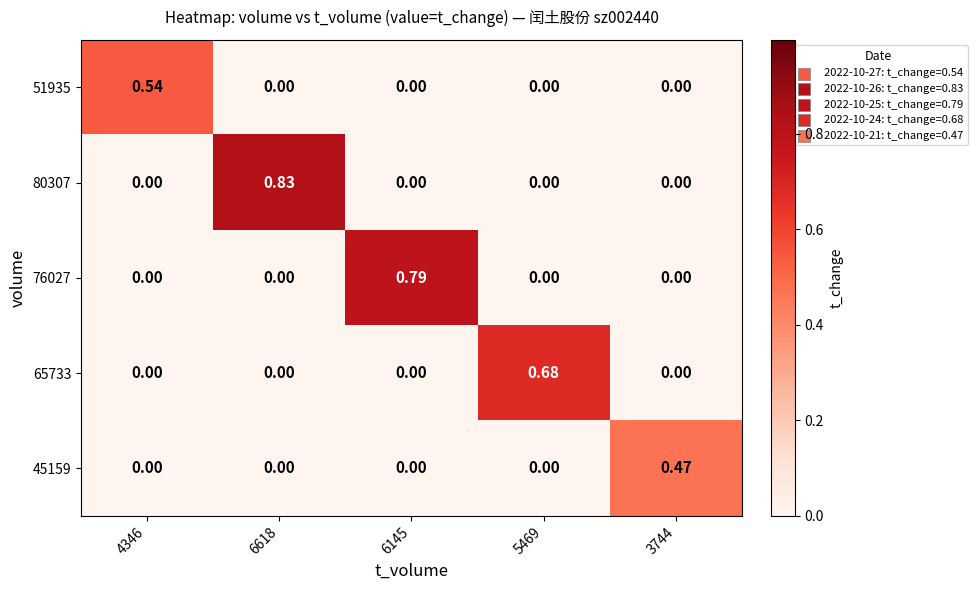

Is the value of 65733 at 6145 greater than the value of 45159 at 3744?

No